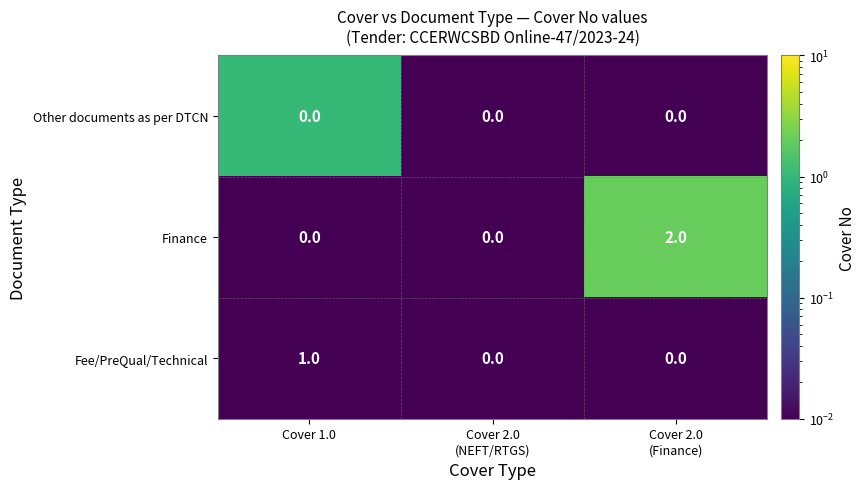

Which series has the widest spread of values?

Finance